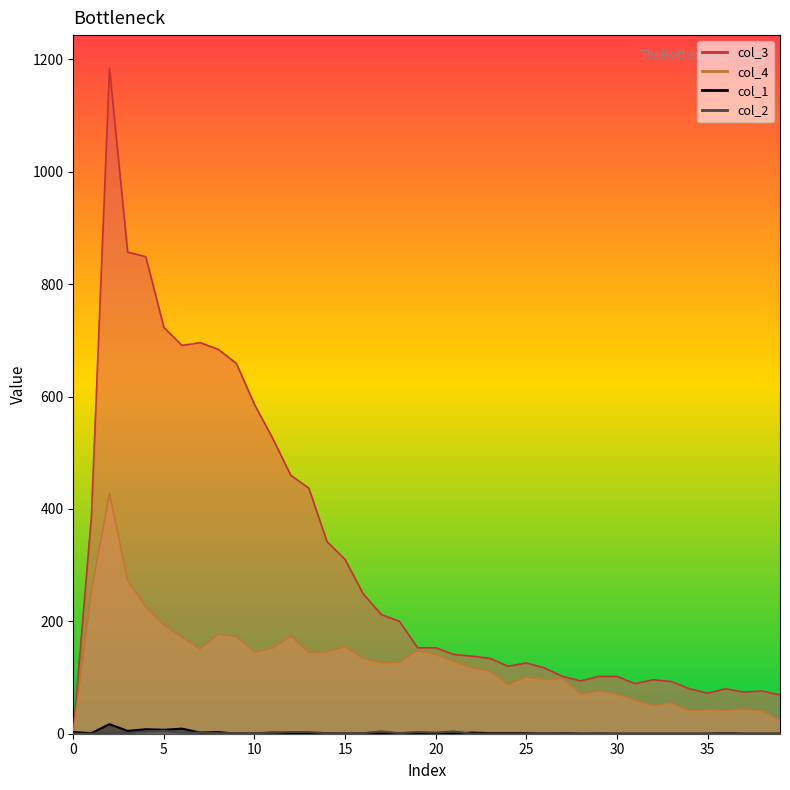

True or false: col_3 and col_4 intersect in this chart.

False